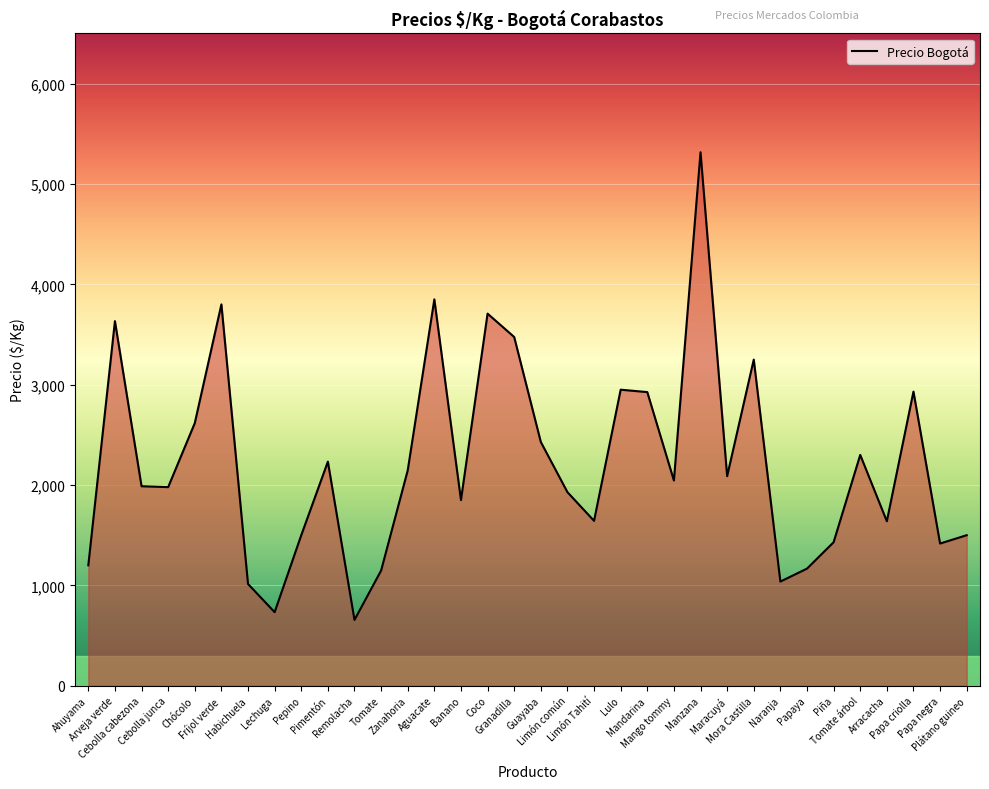

What is the difference between the maximum and minimum values?

4660